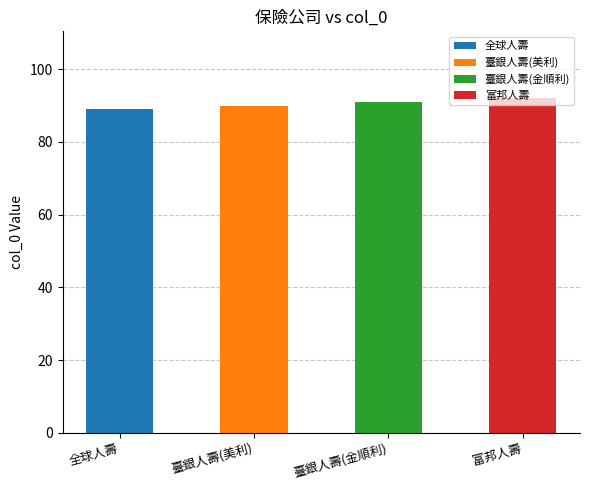

What is the ratio of the value at 全球人壽 to the value at 臺銀人壽(金順利)?

1.0